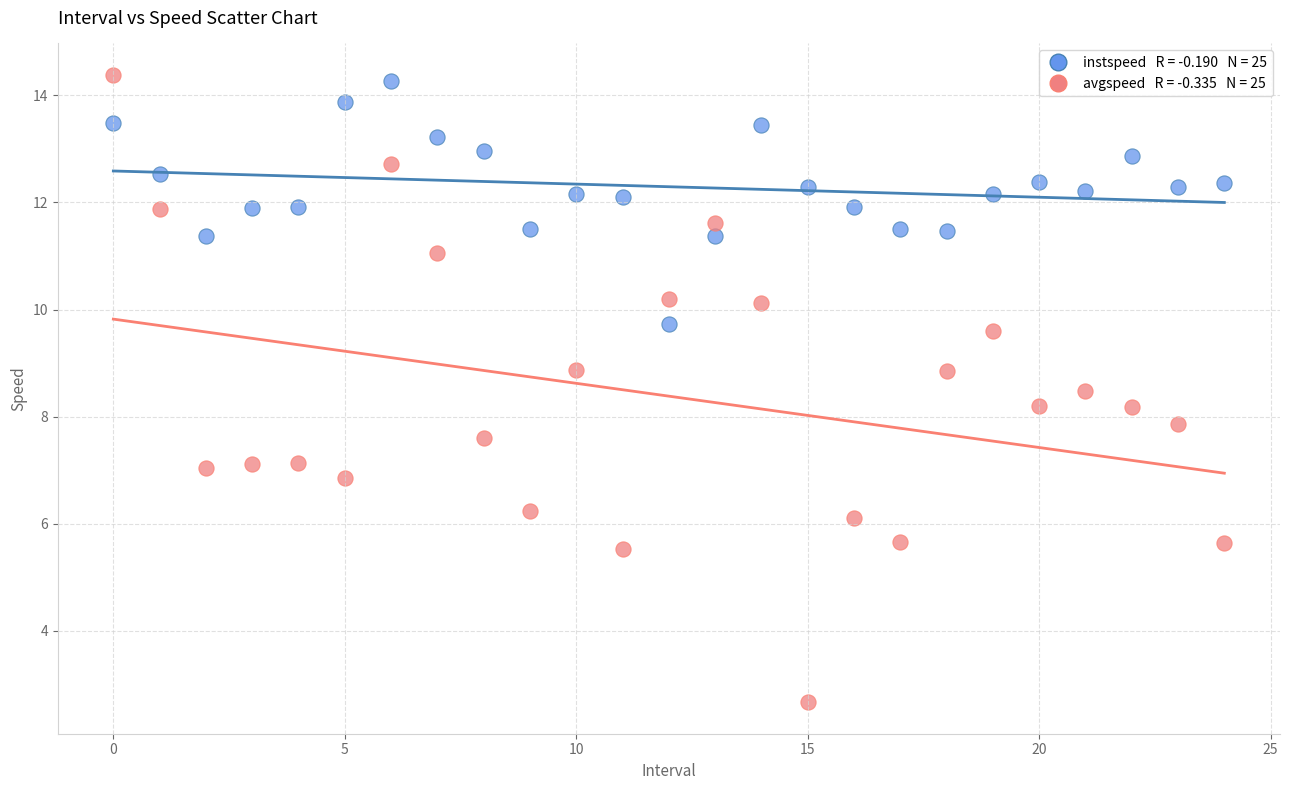

Across all data points, what is the range of Y values (max minus min)?

11.7